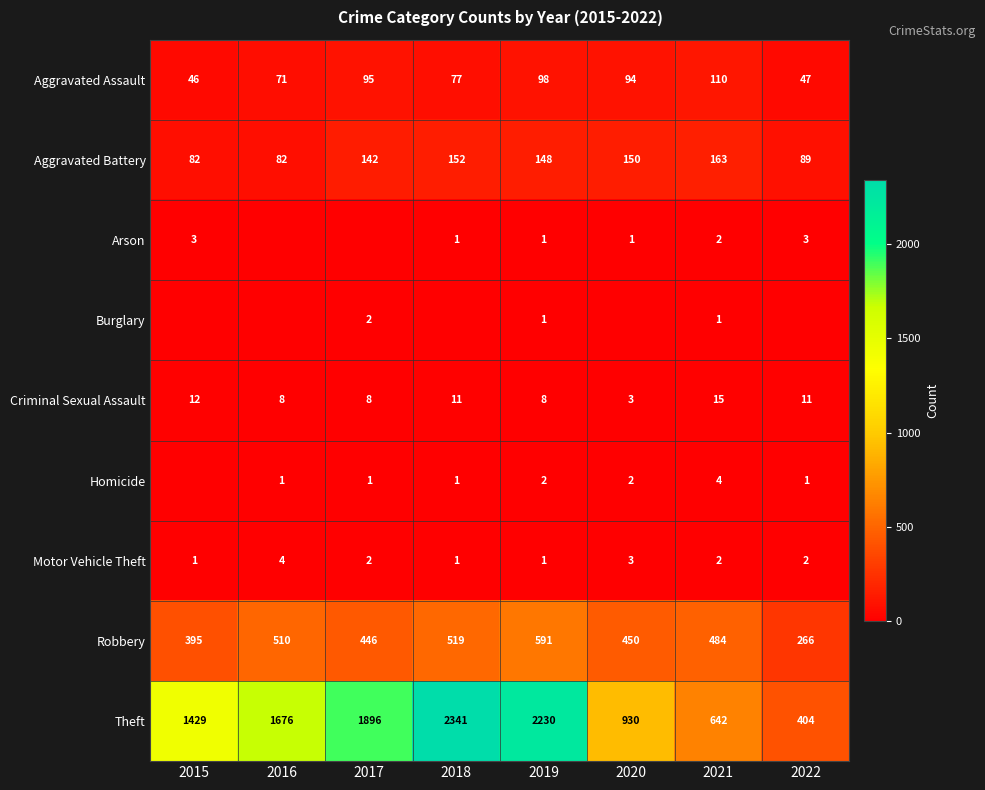

The value of Burglary at 2019 is 1. True or false?

True